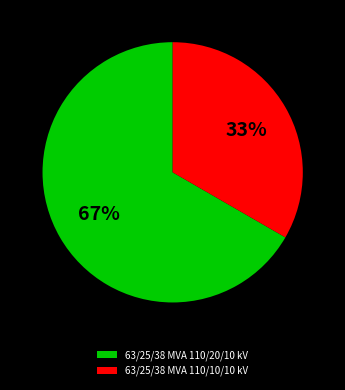

Which category has the smallest portion of the pie?

63/25/38 MVA 110/10/10 kV